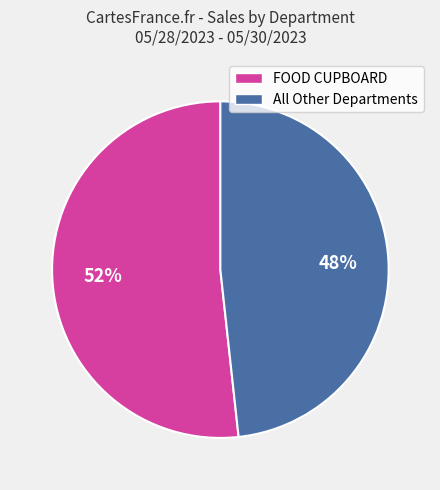

To the nearest percent, what is the average slice percentage?

50%